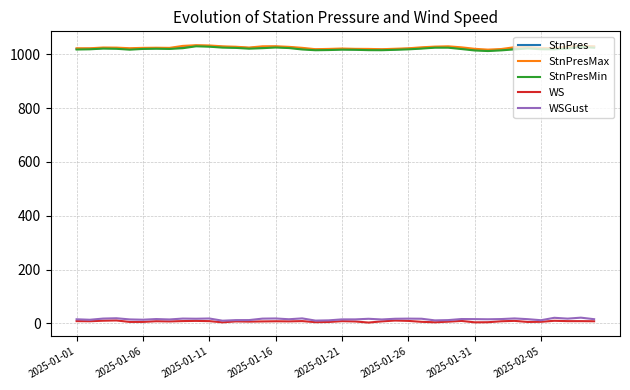

What is the maximum value shown in the chart?

1033.6